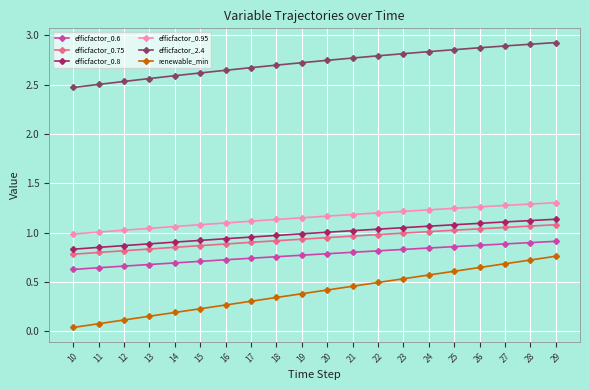

Is it true that efficfactor_0.8 equals 1.1 at 25?

True